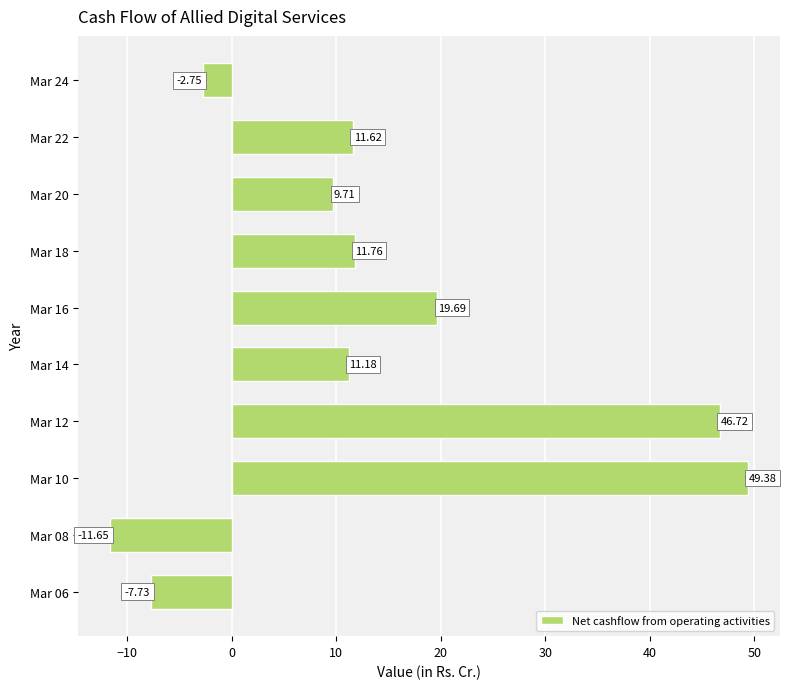

Does the chart contain any negative values?

Yes